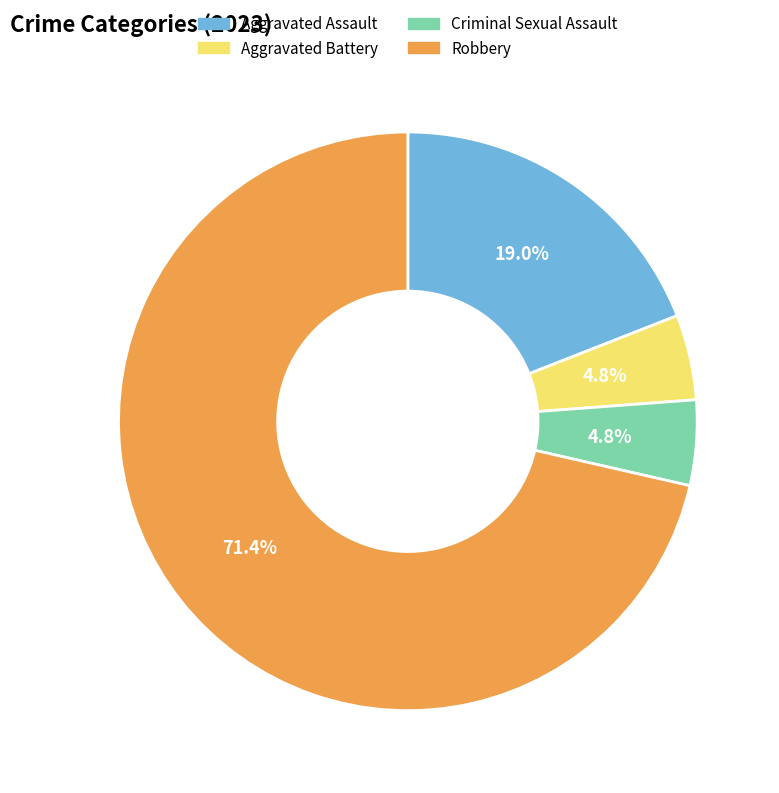

Between Robbery and Aggravated Battery, which is larger?

Robbery